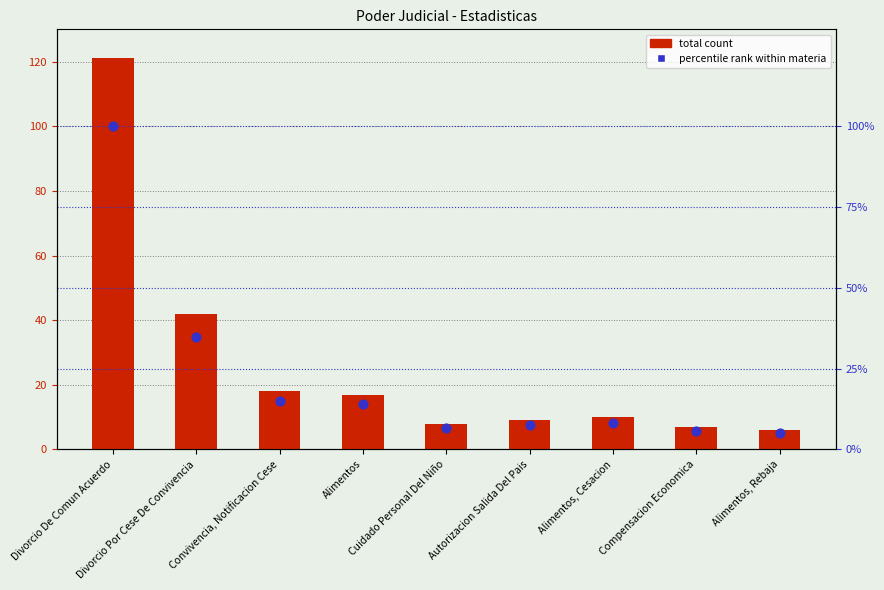

Which series has the widest spread of Y values?

Total count